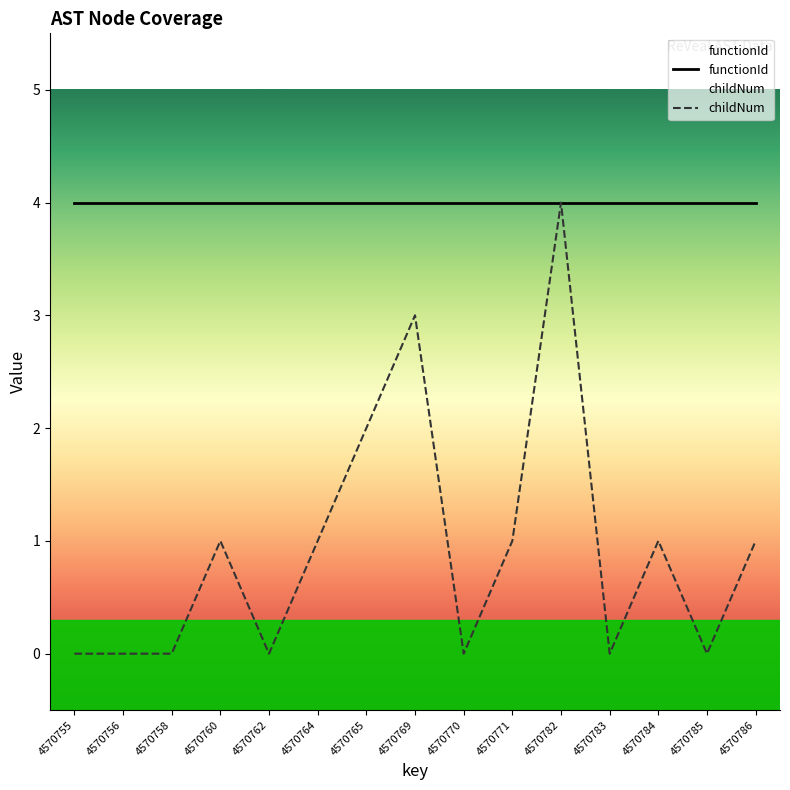

Which label corresponds to the smallest value in the chart?

4570755